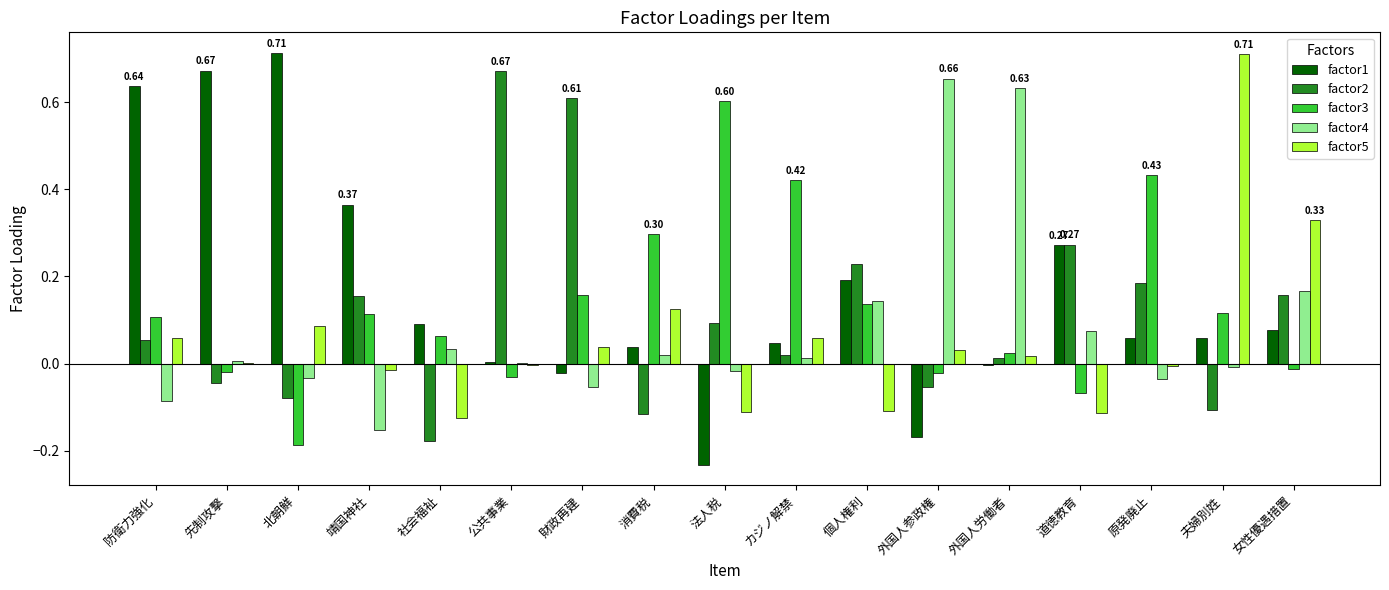

What are all the series names shown in the legend?

factor1, factor2, factor3, factor4, factor5